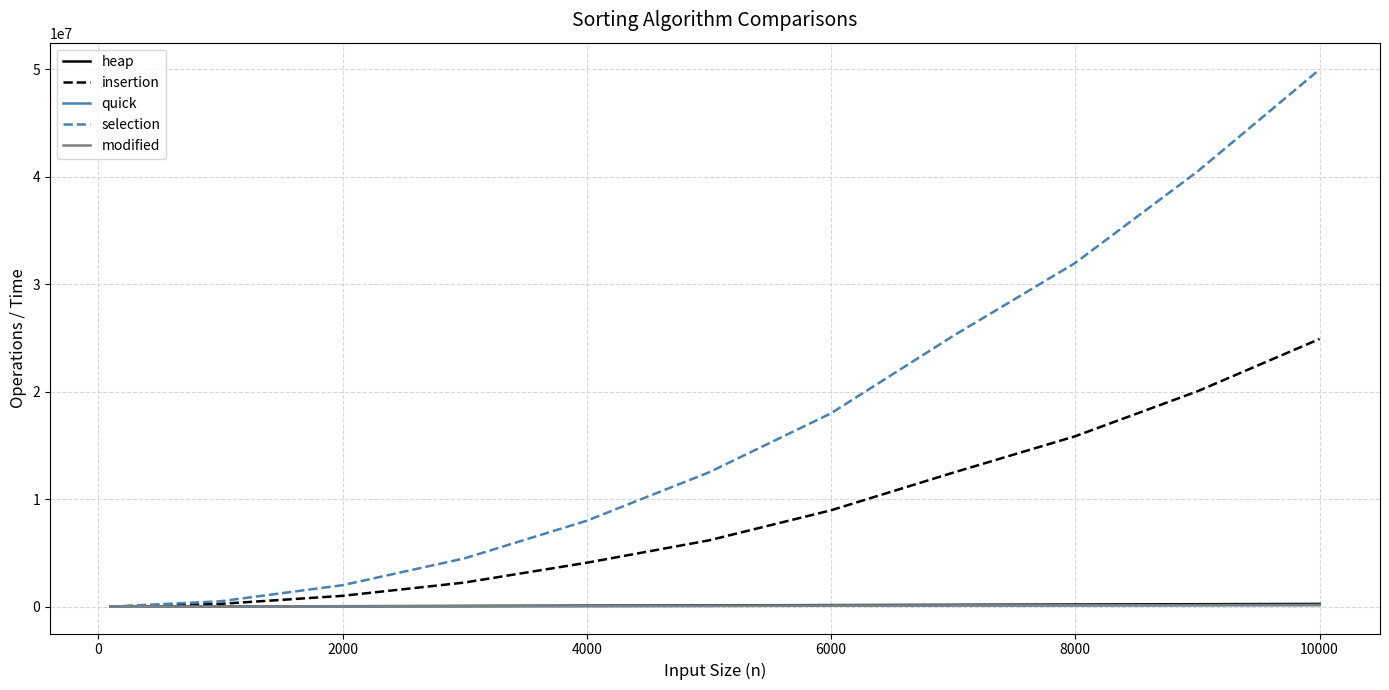

Which series has the largest range (max minus min)?

selection